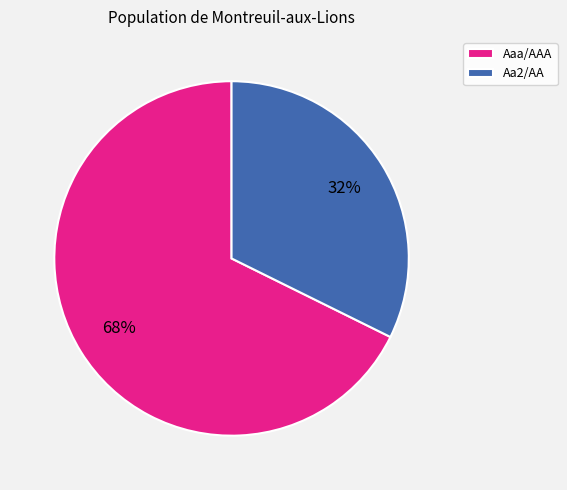

Combined, do Aaa/AAA and Aa2/AA account for over 50%?

Yes